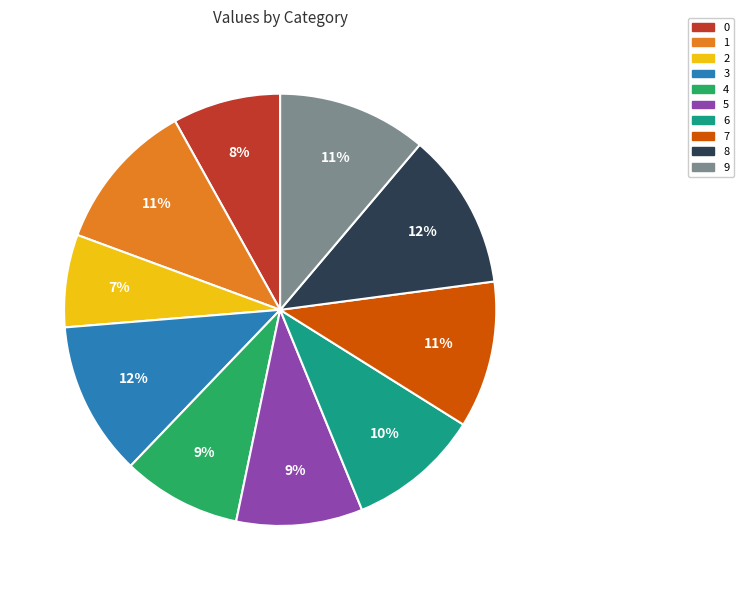

What percentage is the 3 slice, to the nearest percent?

12%